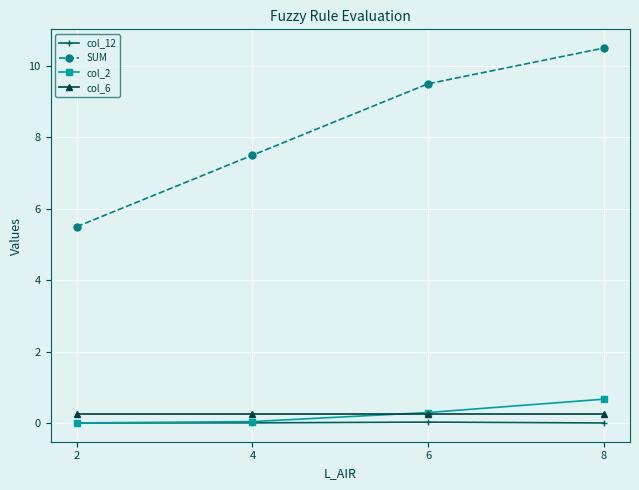

Which category has the highest value across all series?

8